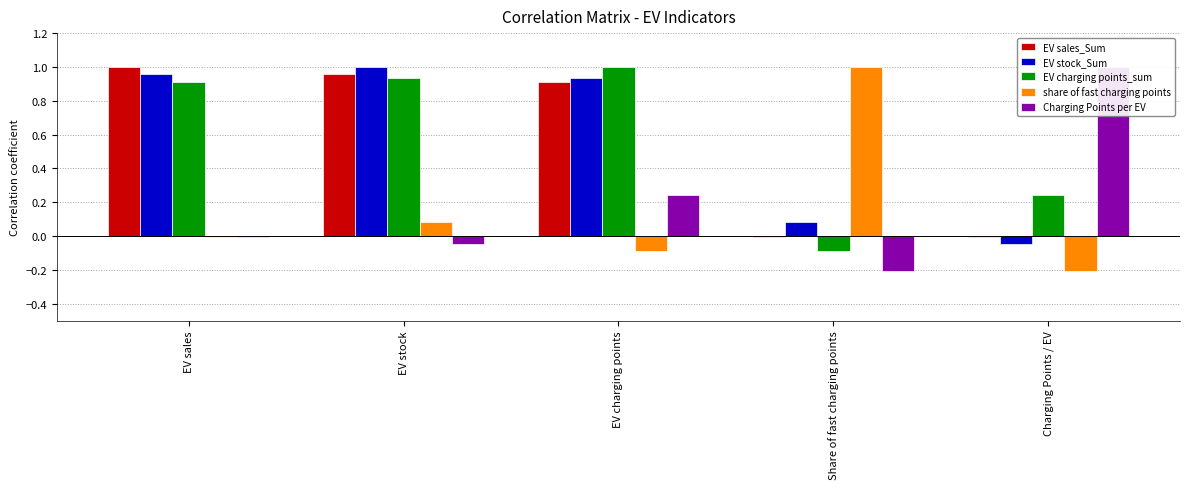

What is the spread (max minus min) of values at EV charging points?

1.1